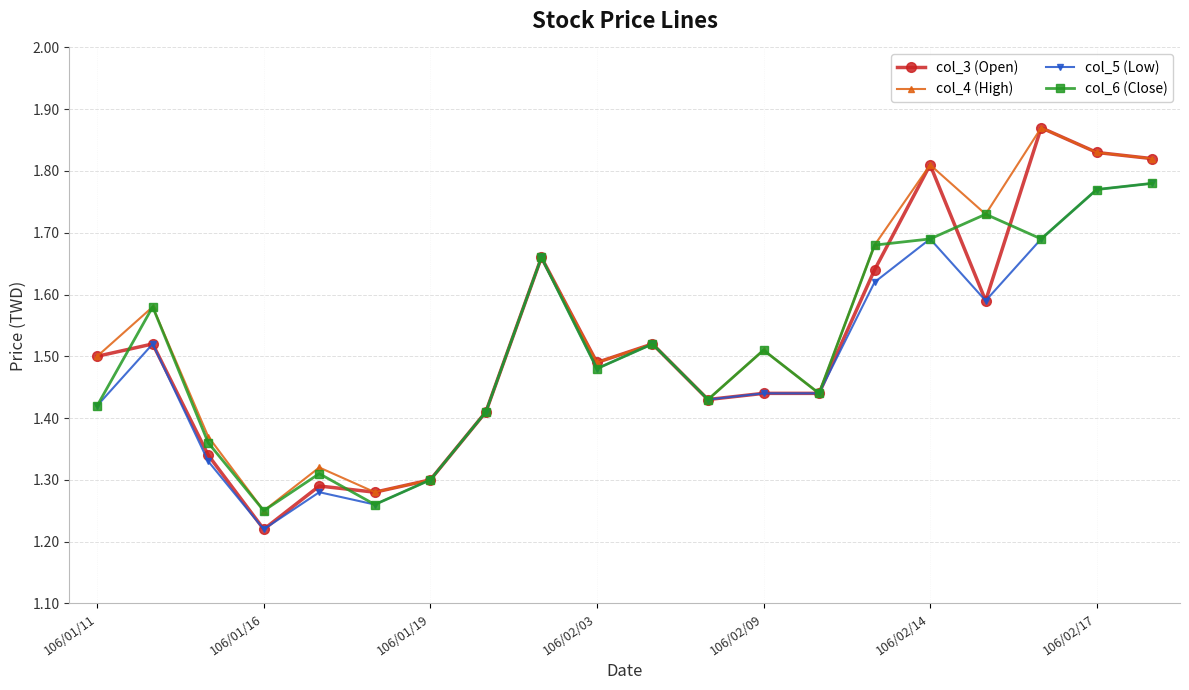

In col_4 (High), how many points are higher than both neighbors (excluding endpoints)?

7